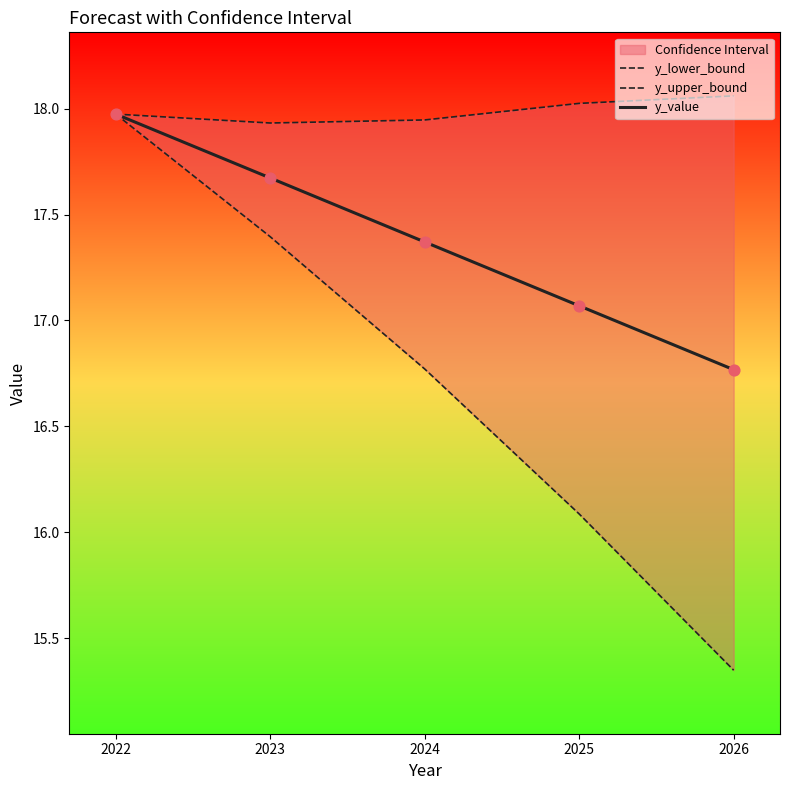

Which series has the largest Y range (max minus min)?

y_lower_bound